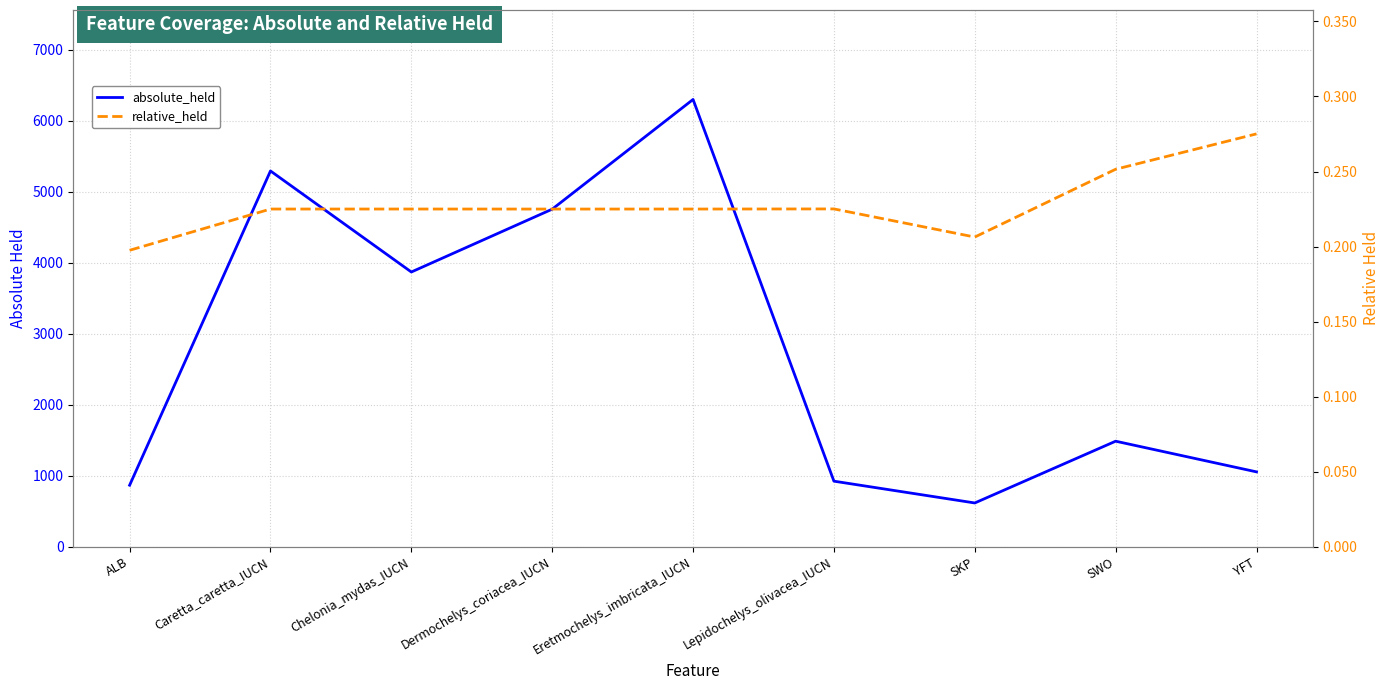

Where is the first local maximum for relative_held?

Chelonia_mydas_IUCN